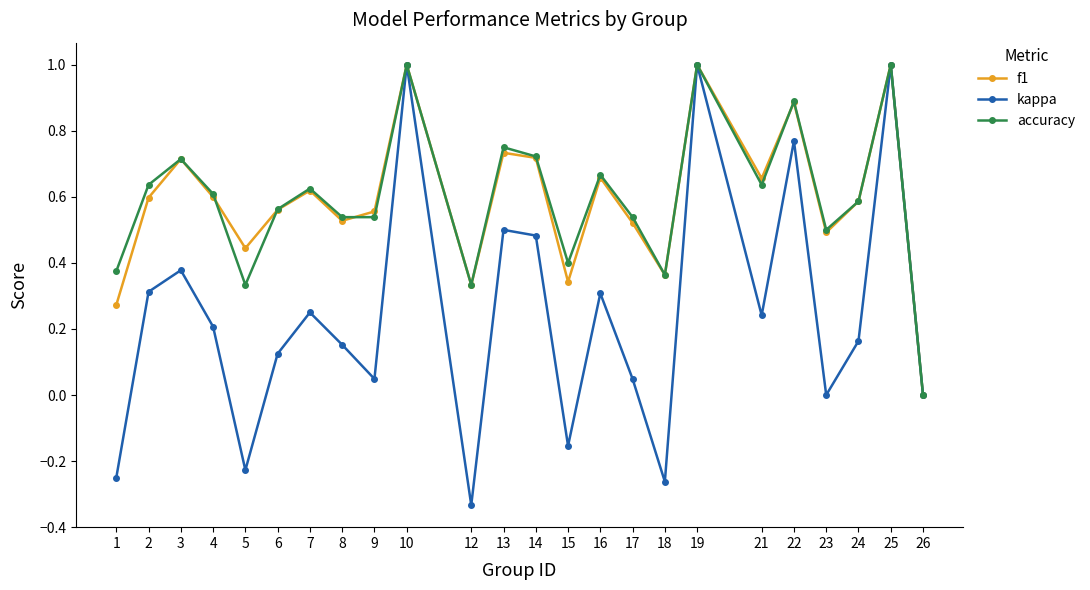

The value of accuracy at 15 is 0.4. True or false?

True